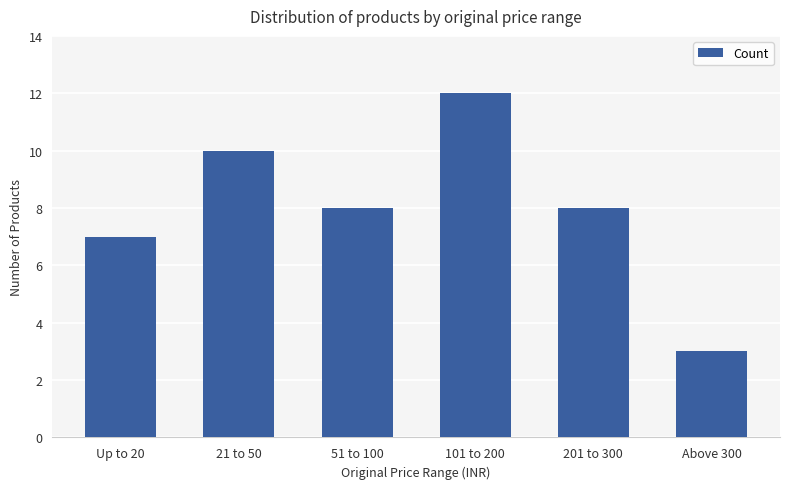

The chart shows a value of 12 at 101 to 200. True or false?

True